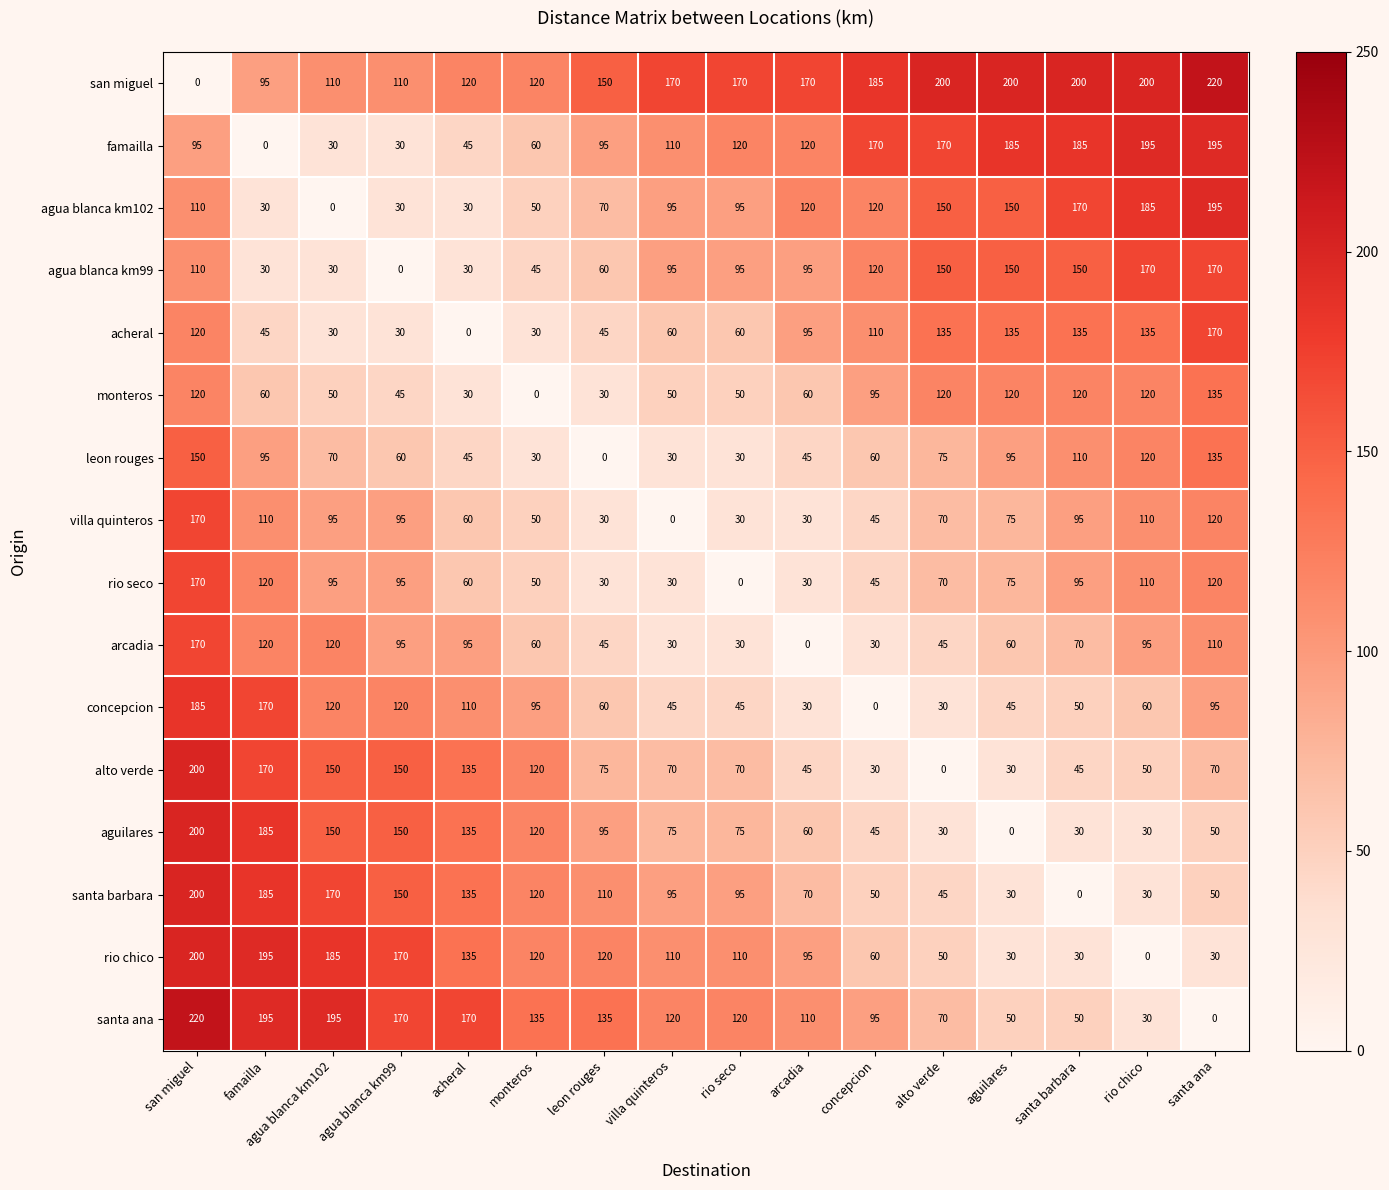

How many series are shown in this chart?

16